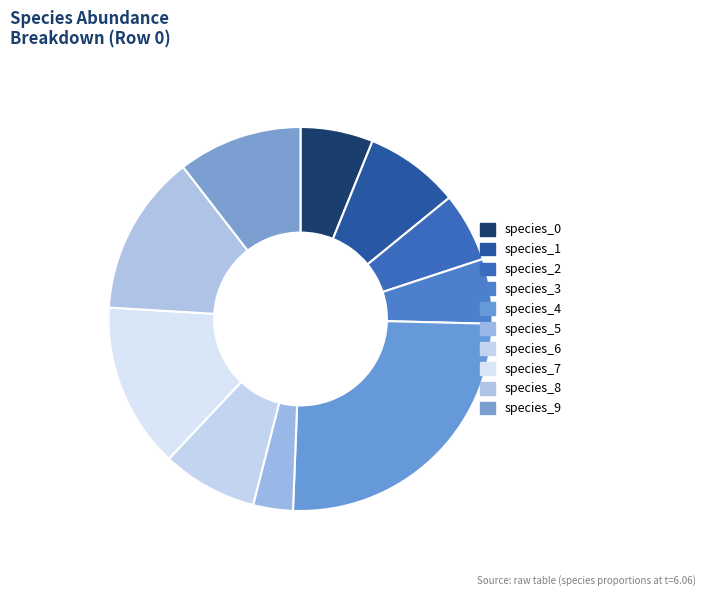

The species_1 slice represents 16% of the pie. True or false?

False